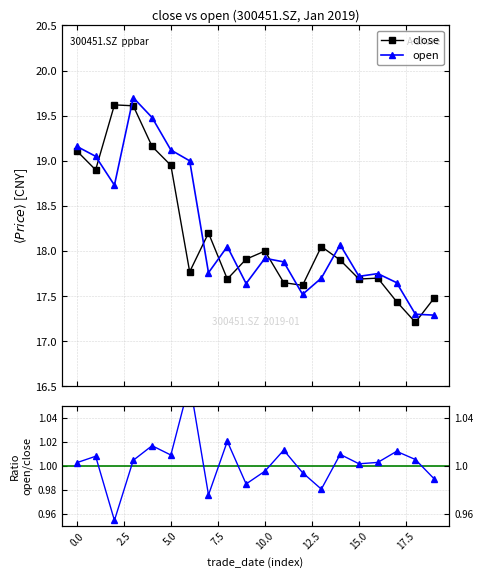

What is the difference between the second highest and second lowest values in the open series?

2.2